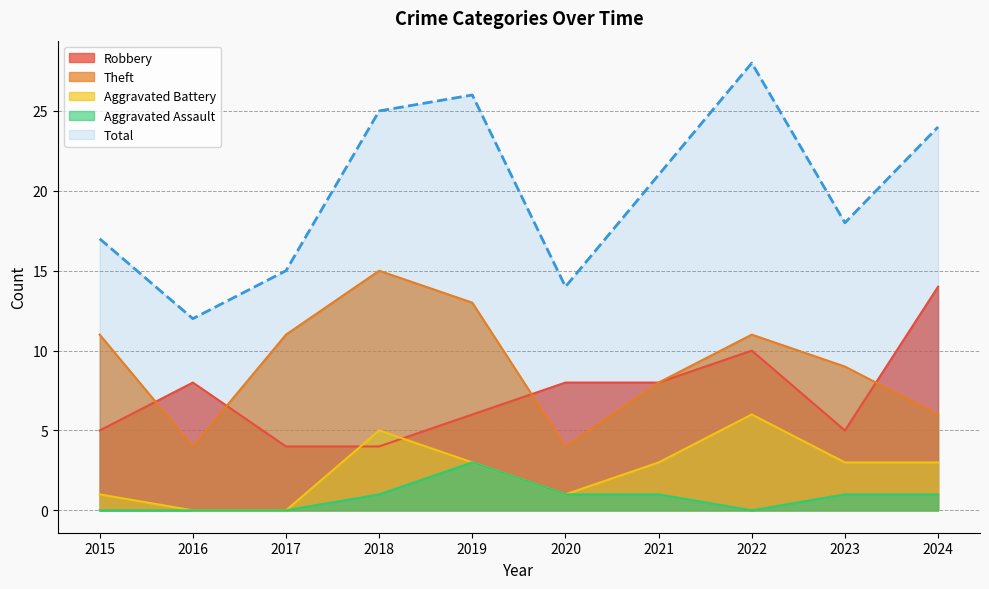

What is the total value across all series at 2016?

24